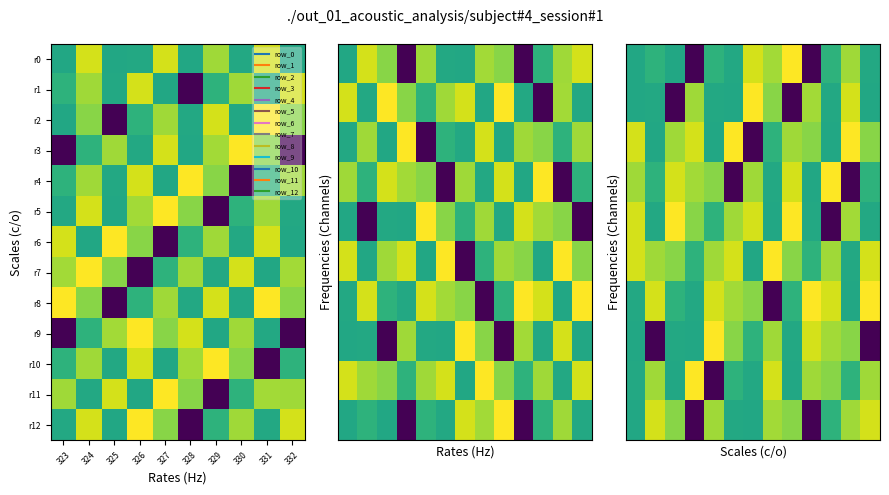

Is it true that r1 equals 0.3 at 326?

False